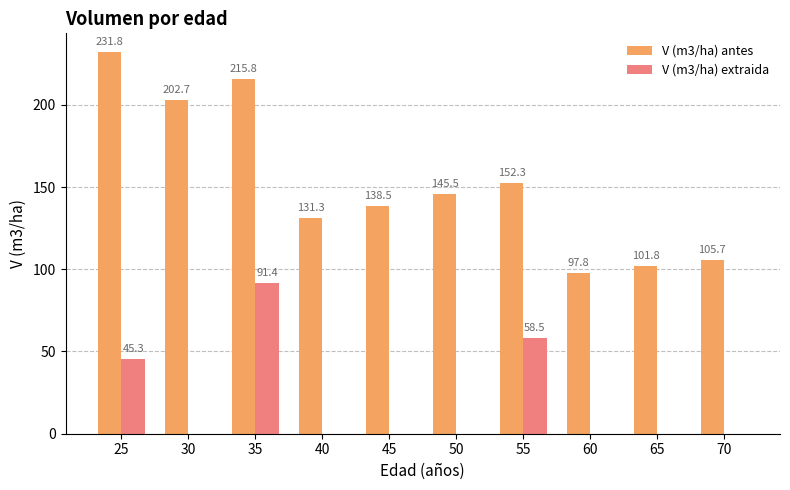

What is the total value across all series at 50?

145.5